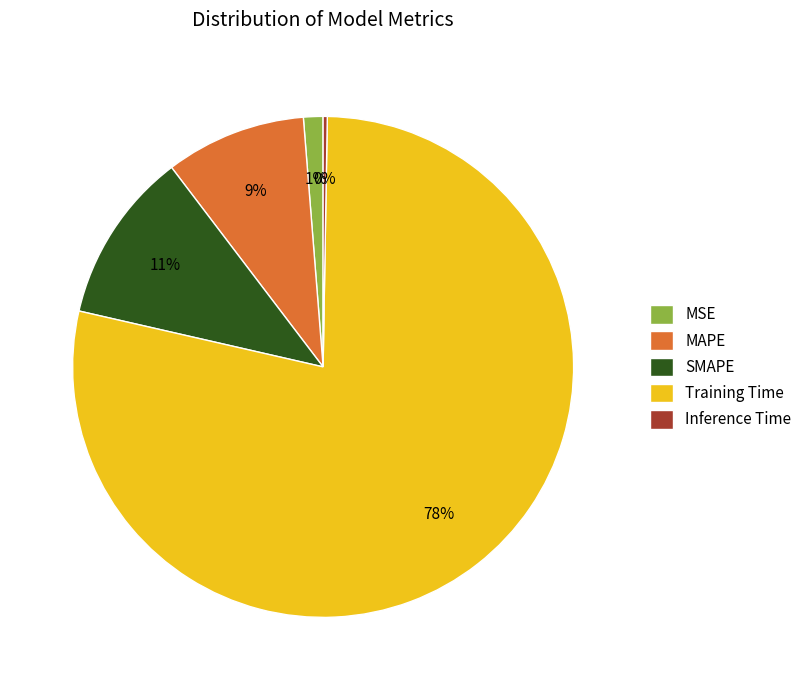

Is it true that MSE is 11% of the pie?

False